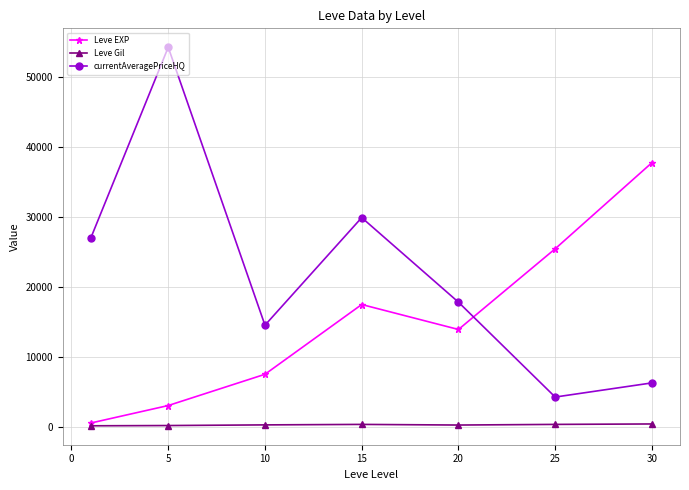

True or false: Leve EXP has more than 2 interior local peaks.

False